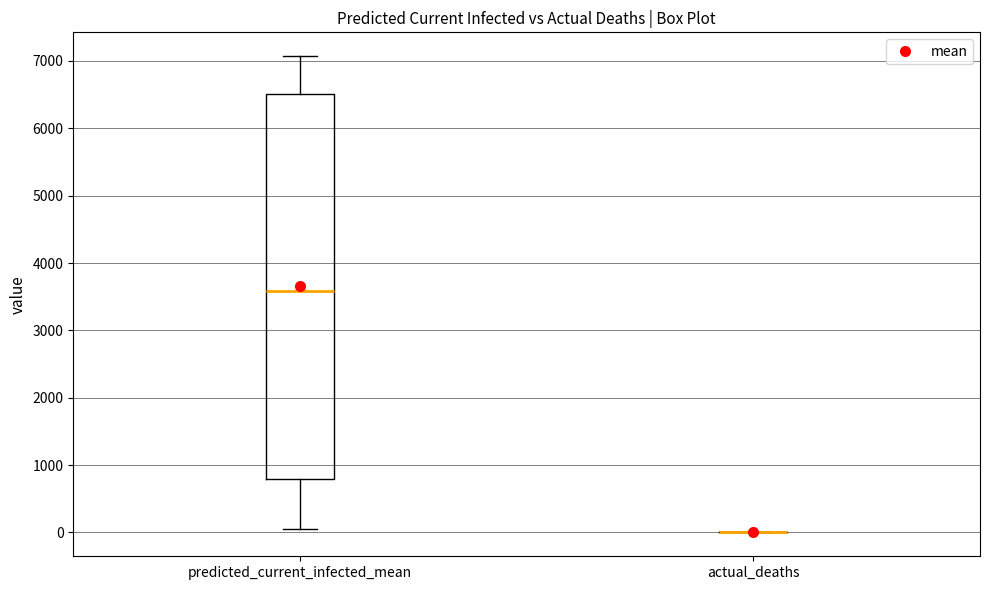

Reading left to right, read every box against the y-axis: the position of its median line, the range the box covers, and the ends of its whiskers. The values are not printed on the chart, so give them approximately, as read against the axis.

predicted_current_infected_mean: median 3600, box 800 to 6500, whiskers 100 to 7100
actual_deaths: box collapsed to a line at 0, whiskers 0 to 0